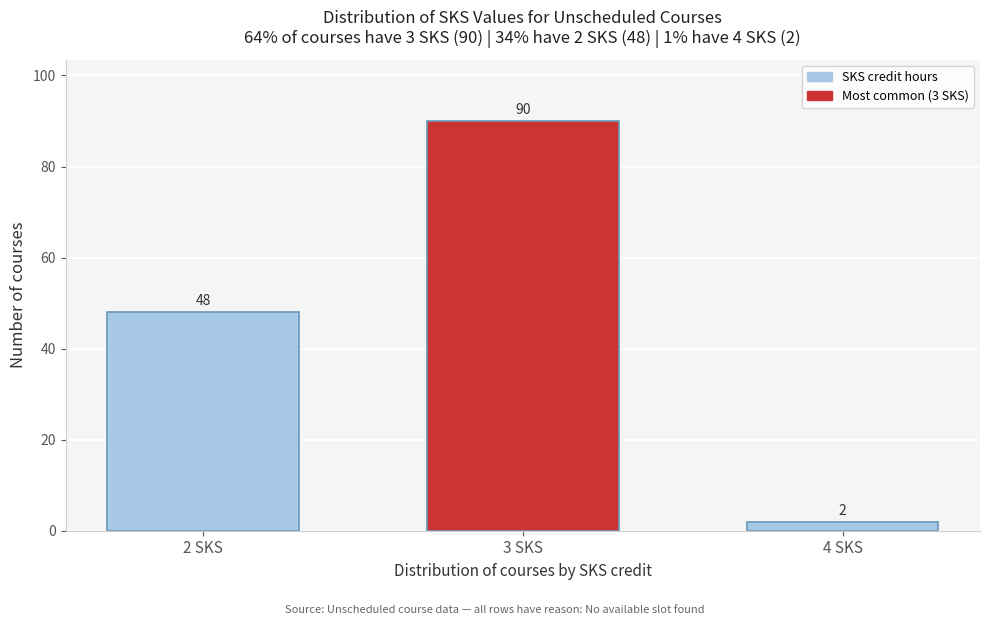

Reading right to left, list all the values displayed in this chart.

4 SKS=2	3 SKS=90	2 SKS=48